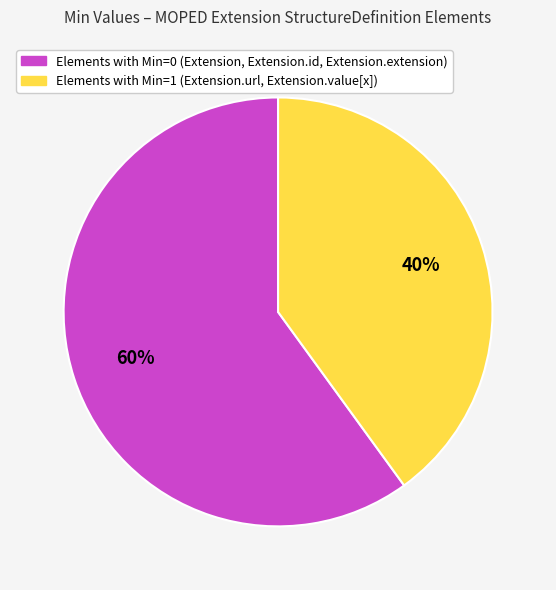

Is there any slice that represents more than half of the pie?

Yes